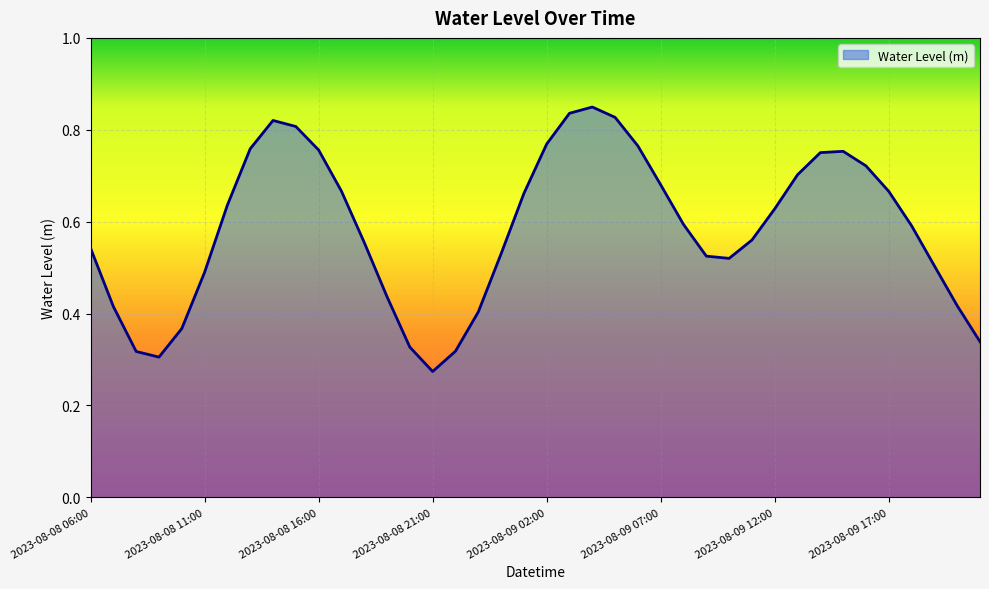

Reading right to left, transcribe all the data shown in this chart.

0.3	0.4	0.5	0.6	0.7	0.7	0.8	0.8	0.7	0.6	0.6	0.5	0.5	0.6	0.7	0.8	0.8	0.8	0.8	0.8	0.7	0.5	0.4	0.3	0.3	0.3	0.4	0.6	0.7	0.8	0.8	0.8	0.8	0.6	0.5	0.4	0.3	0.3	0.4	0.5